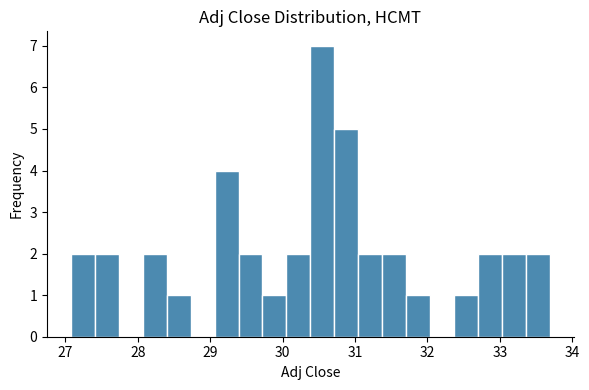

Around what value on the x-axis is the tallest bar? Give the approximate position of its centre, as read against the axis.

30.5